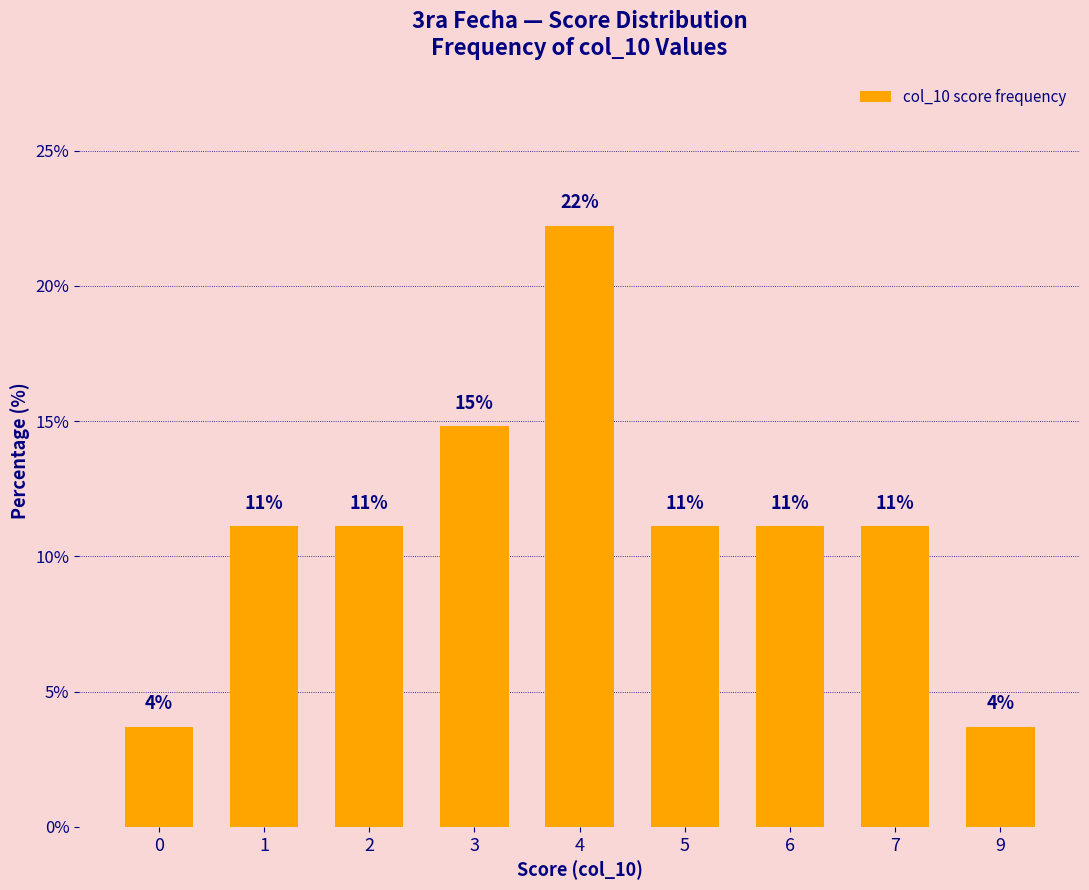

Are the bars horizontal?

No